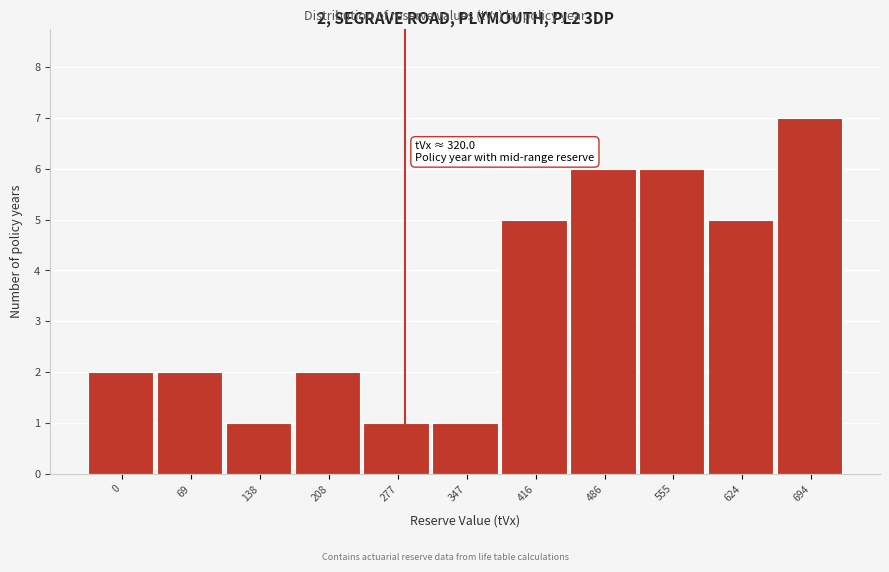

Reading left to right, extract all data points from this chart.

2	2	1	2	1	1	5	6	6	5	7